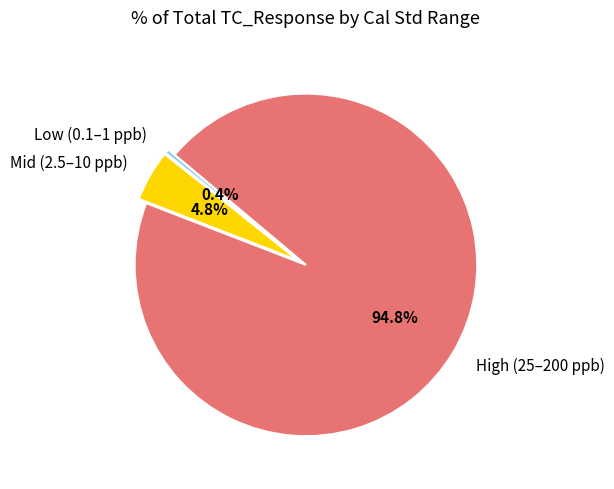

Does Low (0.1–1 ppb) account for over 50% of the chart?

No